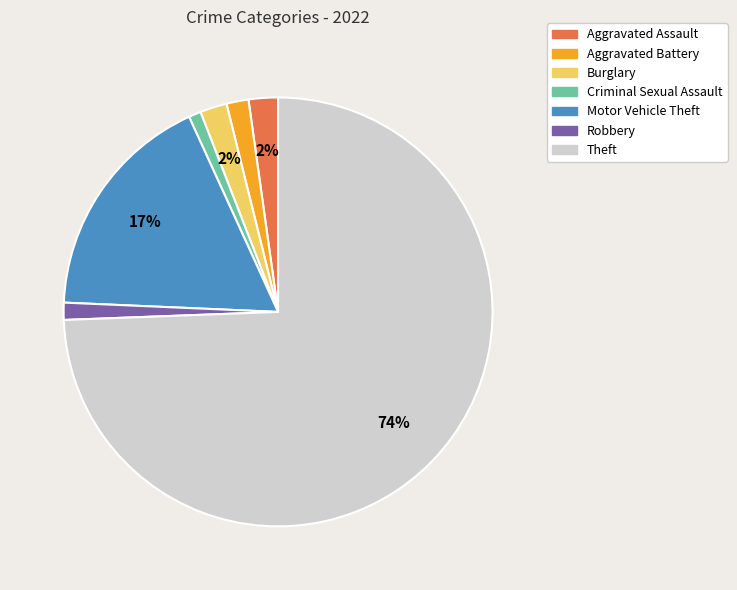

To the nearest percent, what is the average slice percentage?

14%